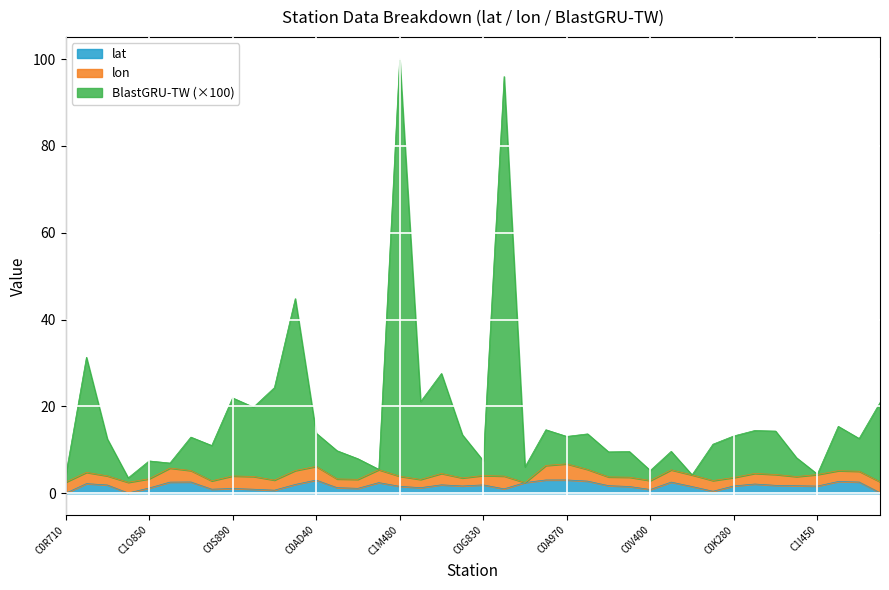

True or false: lat has more than 2 points higher than both neighbors.

True